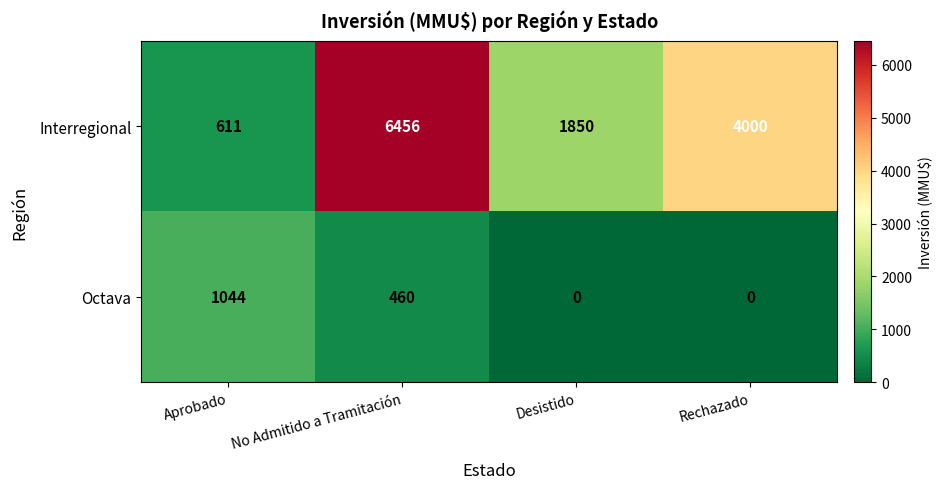

The Octava series shows 1602 at Aprobado. True or false?

False